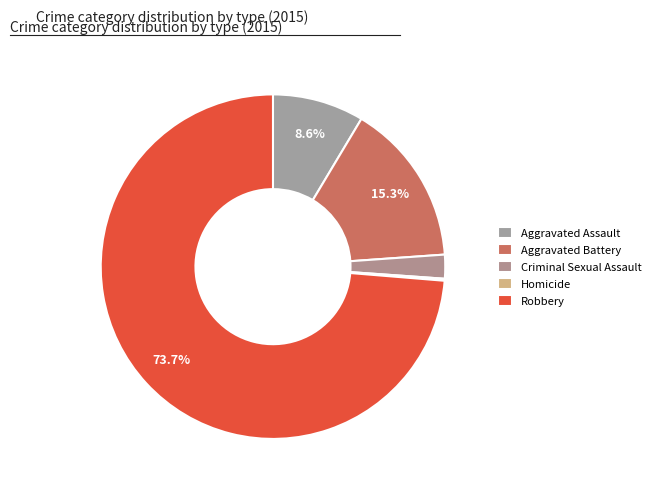

To the nearest percent, what is the difference between the largest and smallest slice percentages?

74%